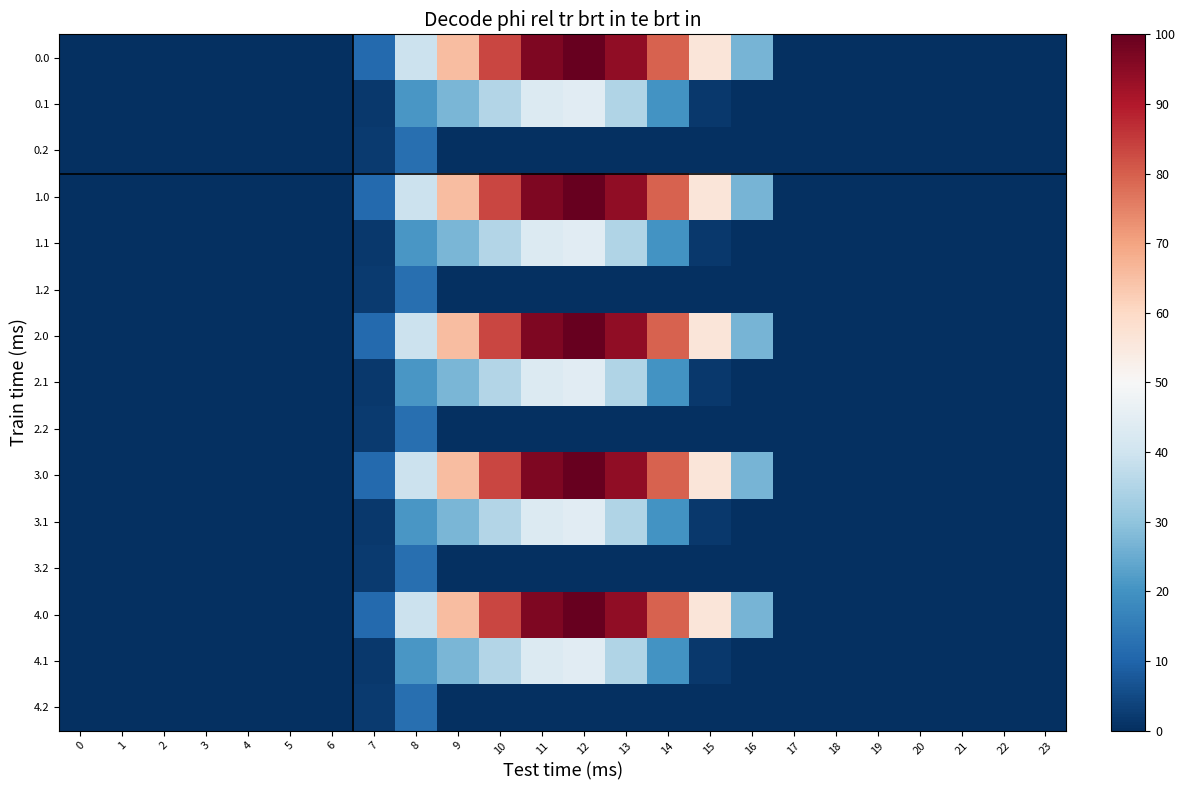

Reading left to right, what are all the values shown in this chart?

0.0: 0=0.0	1=0.0	2=0.0	3=0.0	4=0.0	5=0.0	6=0.0	7=120.6	8=430.3	9=716.9	10=916.2	11=1060.3	12=1096.7	13=1032.9	14=870.6	15=615.9	16=294.5	17=0.0	18=0.0	19=0.0	20=0.0	21=0.0	22=0.0	23=0.0
0.1: 0=0.0	1=0.0	2=0.0	3=0.0	4=0.0	5=0.0	6=0.0	7=17.7	8=227.5	9=295.9	10=388.1	11=471.7	12=485.4	13=382.7	14=219.2	15=17.3	16=0.0	17=0.0	18=0.0	19=0.0	20=0.0	21=0.0	22=0.0	23=0.0
0.2: 0=0.0	1=0.0	2=0.0	3=0.0	4=0.0	5=0.0	6=0.0	7=22.3	8=134.2	9=0.0	10=0.0	11=0.0	12=0.0	13=0.0	14=0.0	15=0.0	16=0.0	17=0.0	18=0.0	19=0.0	20=0.0	21=0.0	22=0.0	23=0.0
1.0: 0=0.0	1=0.0	2=0.0	3=0.0	4=0.0	5=0.0	6=0.0	7=120.6	8=430.3	9=716.9	10=916.2	11=1060.3	12=1096.7	13=1032.9	14=870.6	15=615.9	16=294.5	17=0.0	18=0.0	19=0.0	20=0.0	21=0.0	22=0.0	23=0.0
1.1: 0=0.0	1=0.0	2=0.0	3=0.0	4=0.0	5=0.0	6=0.0	7=17.7	8=227.5	9=295.9	10=388.1	11=471.7	12=485.4	13=382.7	14=219.2	15=17.3	16=0.0	17=0.0	18=0.0	19=0.0	20=0.0	21=0.0	22=0.0	23=0.0
1.2: 0=0.0	1=0.0	2=0.0	3=0.0	4=0.0	5=0.0	6=0.0	7=22.3	8=134.2	9=0.0	10=0.0	11=0.0	12=0.0	13=0.0	14=0.0	15=0.0	16=0.0	17=0.0	18=0.0	19=0.0	20=0.0	21=0.0	22=0.0	23=0.0
2.0: 0=0.0	1=0.0	2=0.0	3=0.0	4=0.0	5=0.0	6=0.0	7=120.6	8=430.3	9=716.9	10=916.2	11=1060.3	12=1096.7	13=1032.9	14=870.6	15=615.9	16=294.5	17=0.0	18=0.0	19=0.0	20=0.0	21=0.0	22=0.0	23=0.0
2.1: 0=0.0	1=0.0	2=0.0	3=0.0	4=0.0	5=0.0	6=0.0	7=17.7	8=227.5	9=295.9	10=388.1	11=471.7	12=485.4	13=382.7	14=219.2	15=17.3	16=0.0	17=0.0	18=0.0	19=0.0	20=0.0	21=0.0	22=0.0	23=0.0
2.2: 0=0.0	1=0.0	2=0.0	3=0.0	4=0.0	5=0.0	6=0.0	7=22.3	8=134.2	9=0.0	10=0.0	11=0.0	12=0.0	13=0.0	14=0.0	15=0.0	16=0.0	17=0.0	18=0.0	19=0.0	20=0.0	21=0.0	22=0.0	23=0.0
3.0: 0=0.0	1=0.0	2=0.0	3=0.0	4=0.0	5=0.0	6=0.0	7=120.6	8=430.3	9=716.9	10=916.2	11=1060.3	12=1096.7	13=1032.9	14=870.6	15=615.9	16=294.5	17=0.0	18=0.0	19=0.0	20=0.0	21=0.0	22=0.0	23=0.0
3.1: 0=0.0	1=0.0	2=0.0	3=0.0	4=0.0	5=0.0	6=0.0	7=17.7	8=227.5	9=295.9	10=388.1	11=471.7	12=485.4	13=382.7	14=219.2	15=17.3	16=0.0	17=0.0	18=0.0	19=0.0	20=0.0	21=0.0	22=0.0	23=0.0
3.2: 0=0.0	1=0.0	2=0.0	3=0.0	4=0.0	5=0.0	6=0.0	7=22.3	8=134.2	9=0.0	10=0.0	11=0.0	12=0.0	13=0.0	14=0.0	15=0.0	16=0.0	17=0.0	18=0.0	19=0.0	20=0.0	21=0.0	22=0.0	23=0.0
4.0: 0=0.0	1=0.0	2=0.0	3=0.0	4=0.0	5=0.0	6=0.0	7=120.6	8=430.3	9=716.9	10=916.2	11=1060.3	12=1096.7	13=1032.9	14=870.6	15=615.9	16=294.5	17=0.0	18=0.0	19=0.0	20=0.0	21=0.0	22=0.0	23=0.0
4.1: 0=0.0	1=0.0	2=0.0	3=0.0	4=0.0	5=0.0	6=0.0	7=17.7	8=227.5	9=295.9	10=388.1	11=471.7	12=485.4	13=382.7	14=219.2	15=17.3	16=0.0	17=0.0	18=0.0	19=0.0	20=0.0	21=0.0	22=0.0	23=0.0
4.2: 0=0.0	1=0.0	2=0.0	3=0.0	4=0.0	5=0.0	6=0.0	7=22.3	8=134.2	9=0.0	10=0.0	11=0.0	12=0.0	13=0.0	14=0.0	15=0.0	16=0.0	17=0.0	18=0.0	19=0.0	20=0.0	21=0.0	22=0.0	23=0.0